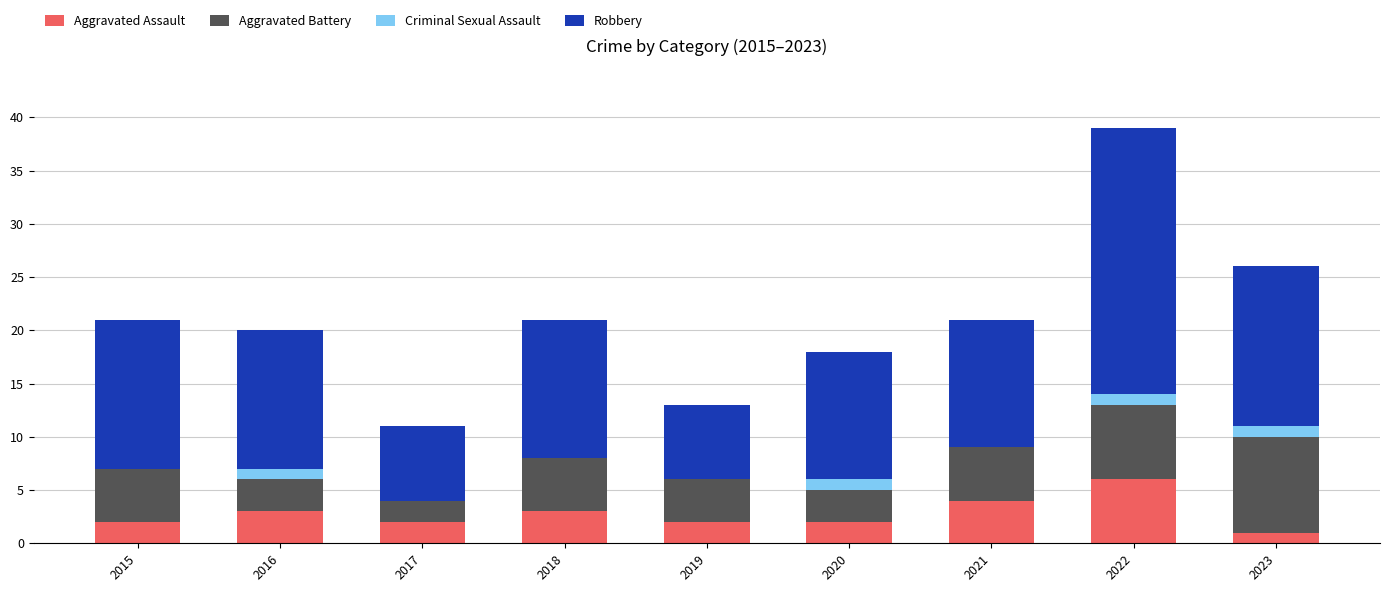

What is the total value across all series at 2015?

21